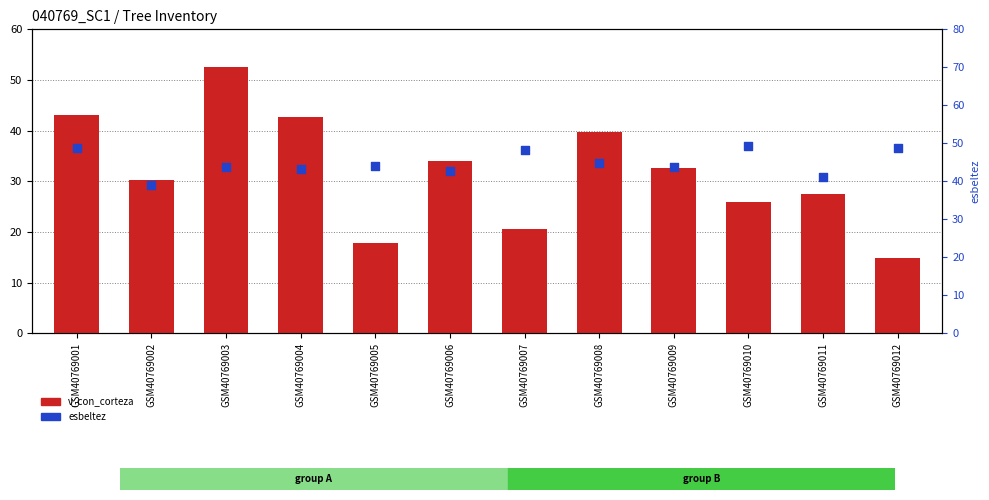

Which series reaches the minimum Y coordinate?

v_con_corteza